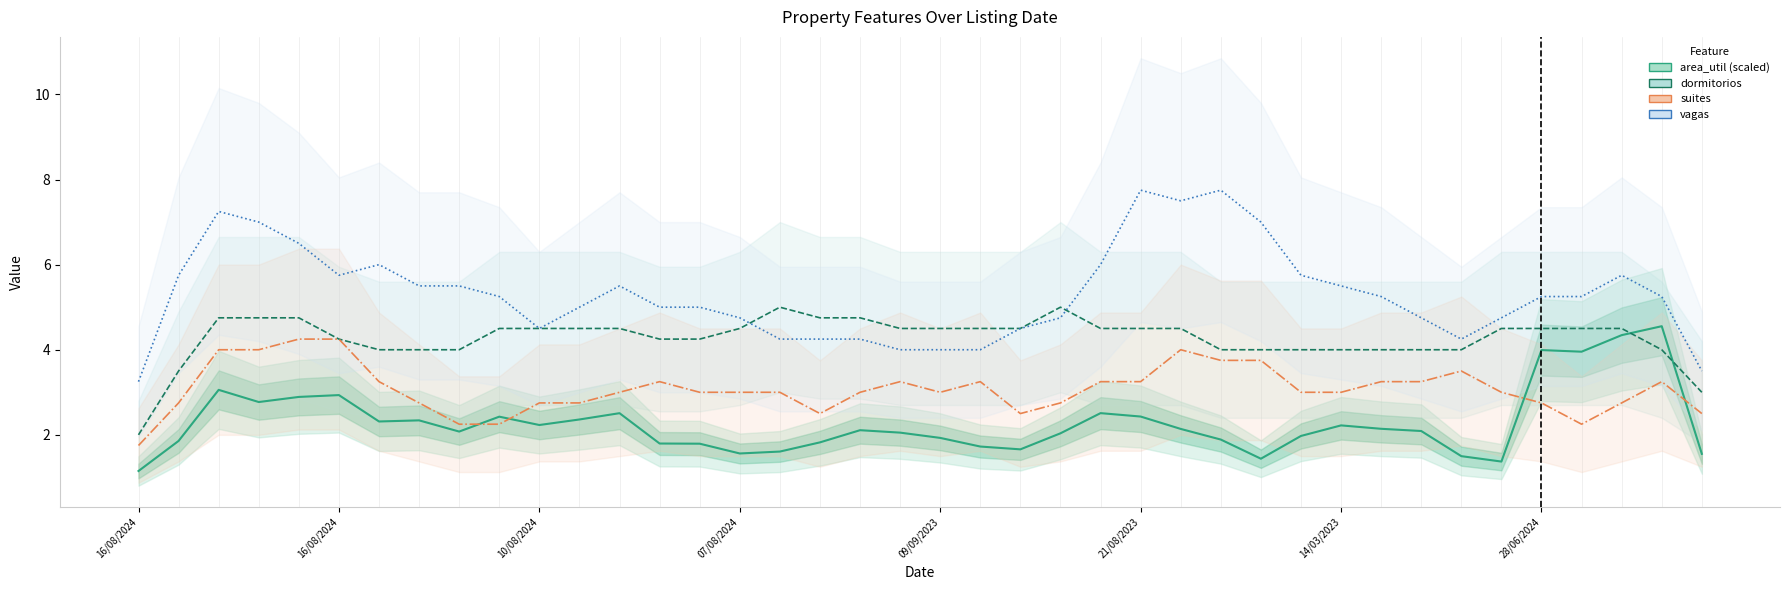

True or false: vagas and area_util (scaled) intersect in this chart.

False